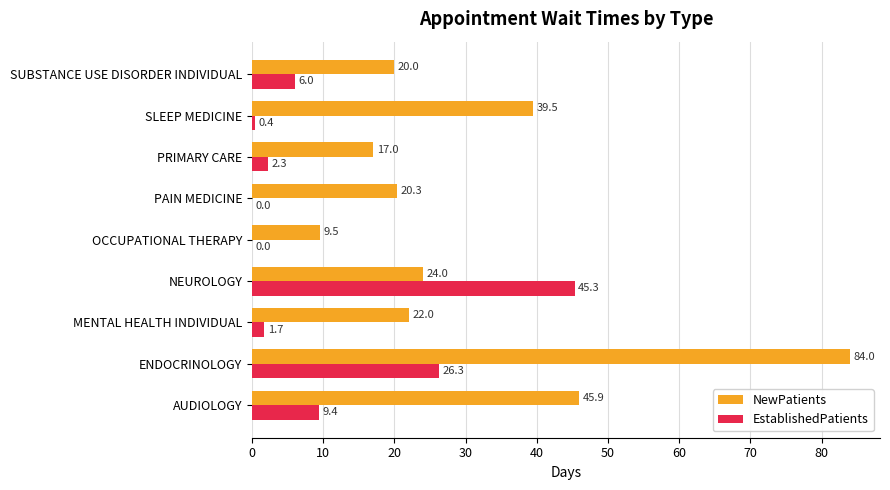

What is the highest value of the NewPatients series?

84.0